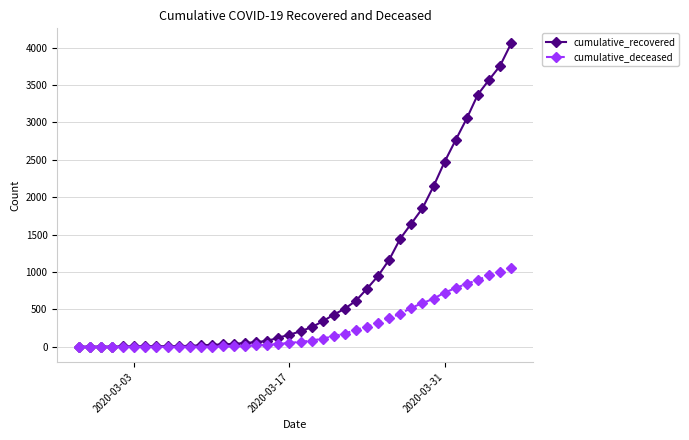

Which series has the largest total across all categories?

cumulative_recovered